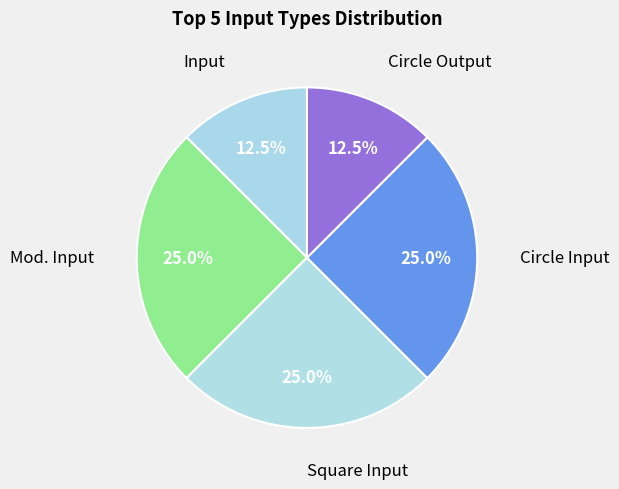

To the nearest percent, what percentage of the pie is Mod. Input?

25%